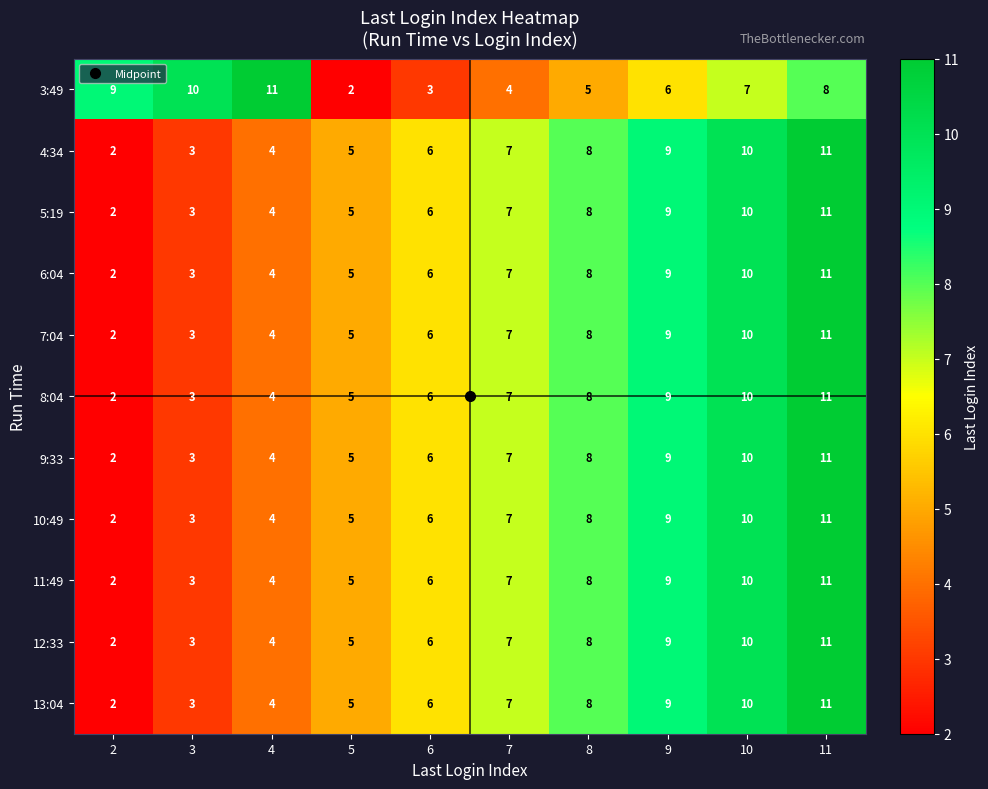

At how many categories does at least one series exceed 3?

10